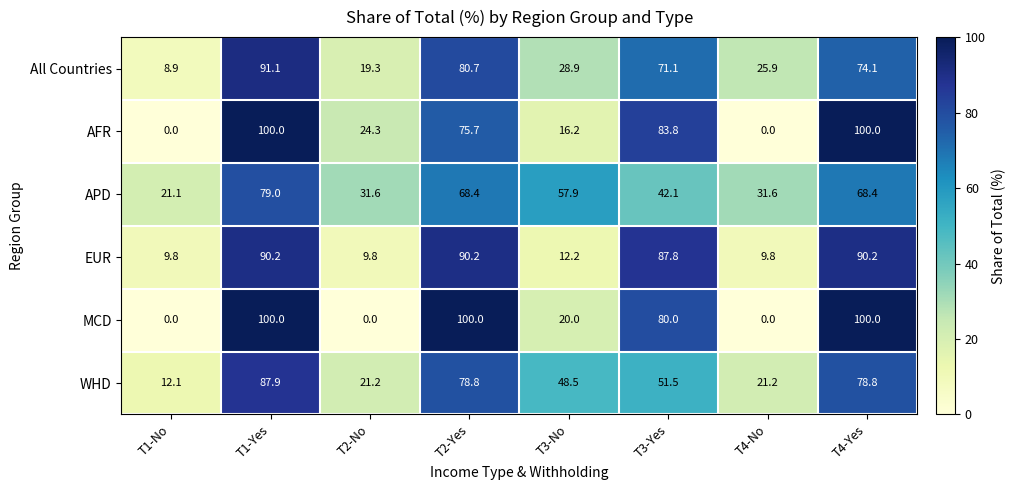

Between T3-Yes and T4-No, which series saw the biggest shift?

AFR